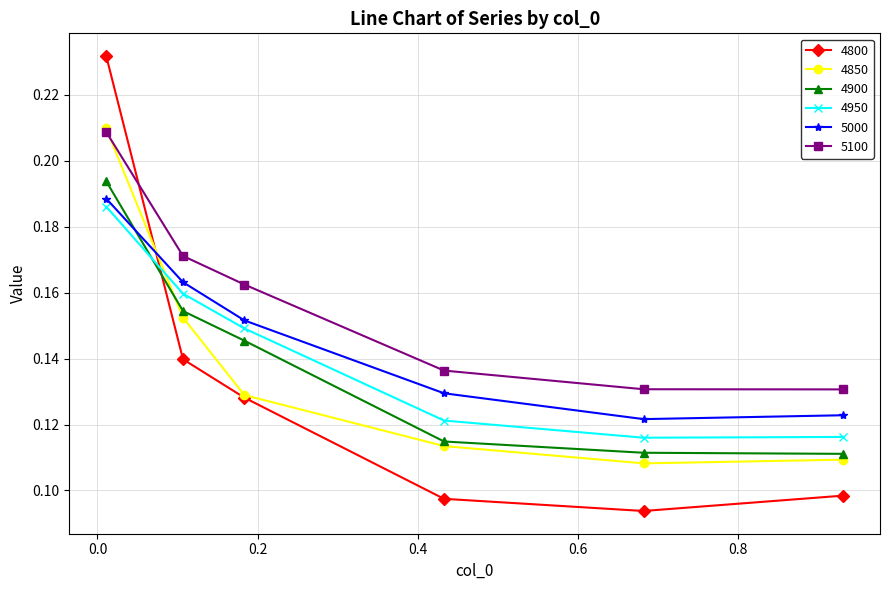

True or false: 4850 has more than 1 points higher than both neighbors.

False